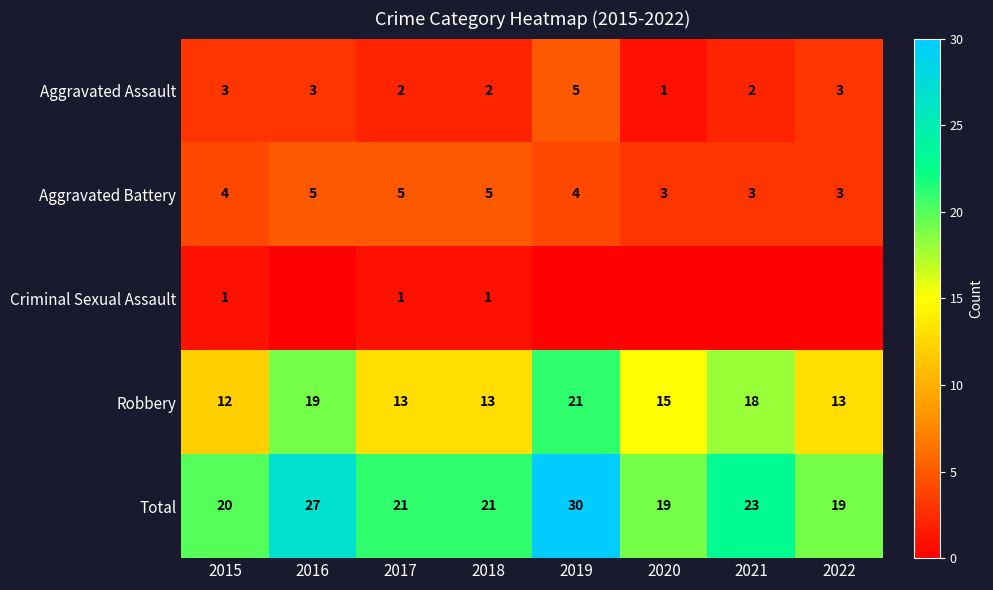

What is the maximum value for Aggravated Battery?

5